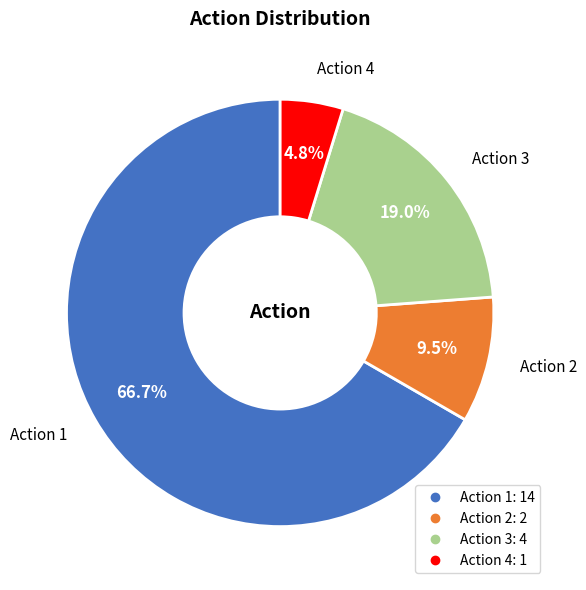

Which slice is the smallest?

Action 4